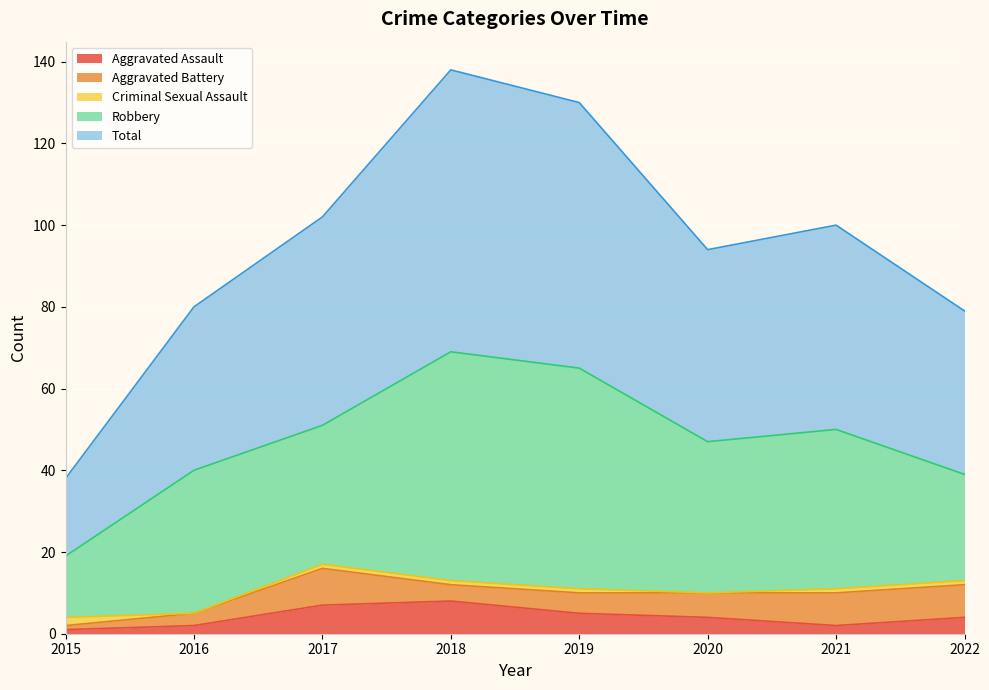

What is the lowest value of the Aggravated Battery series?

1